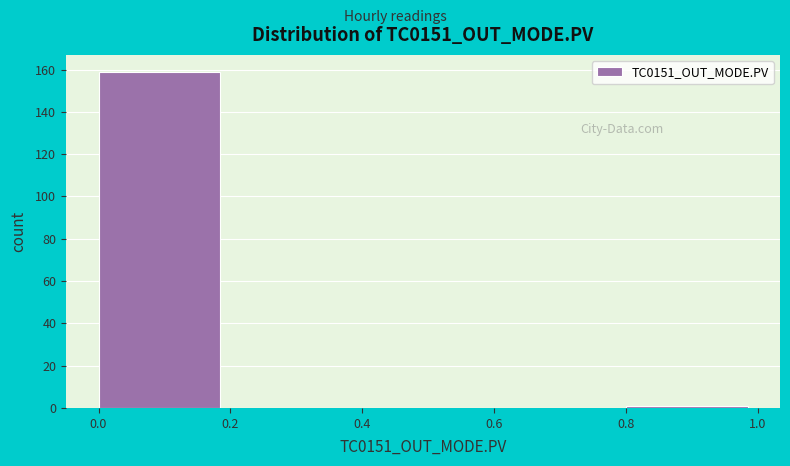

Over which range of the x-axis is the bar tallest?

0.0 to 0.2